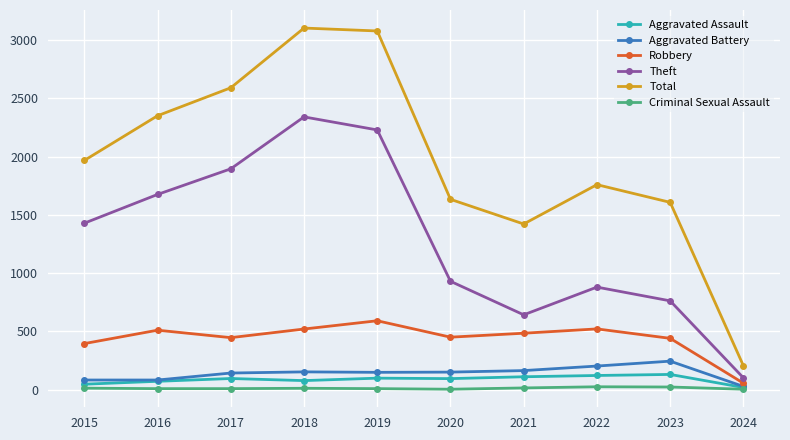

Does the chart display data point markers on the line(s)?

Yes